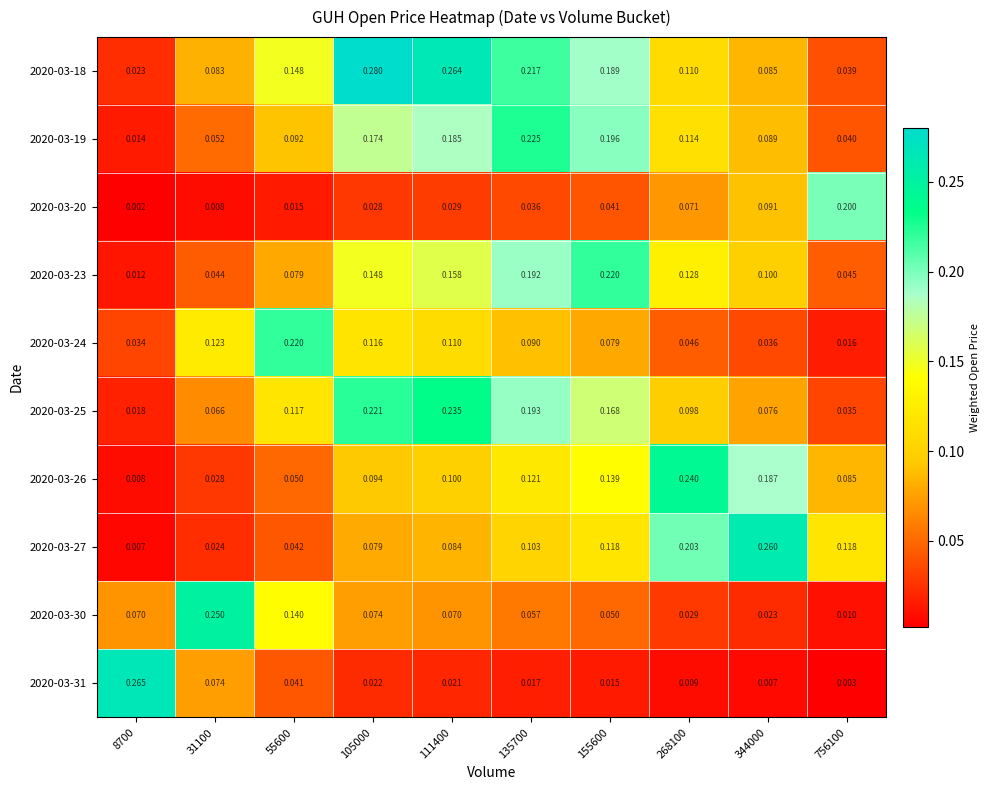

Is the value of 2020-03-20 at 344000 greater than the value of 2020-03-25 at 155600?

No